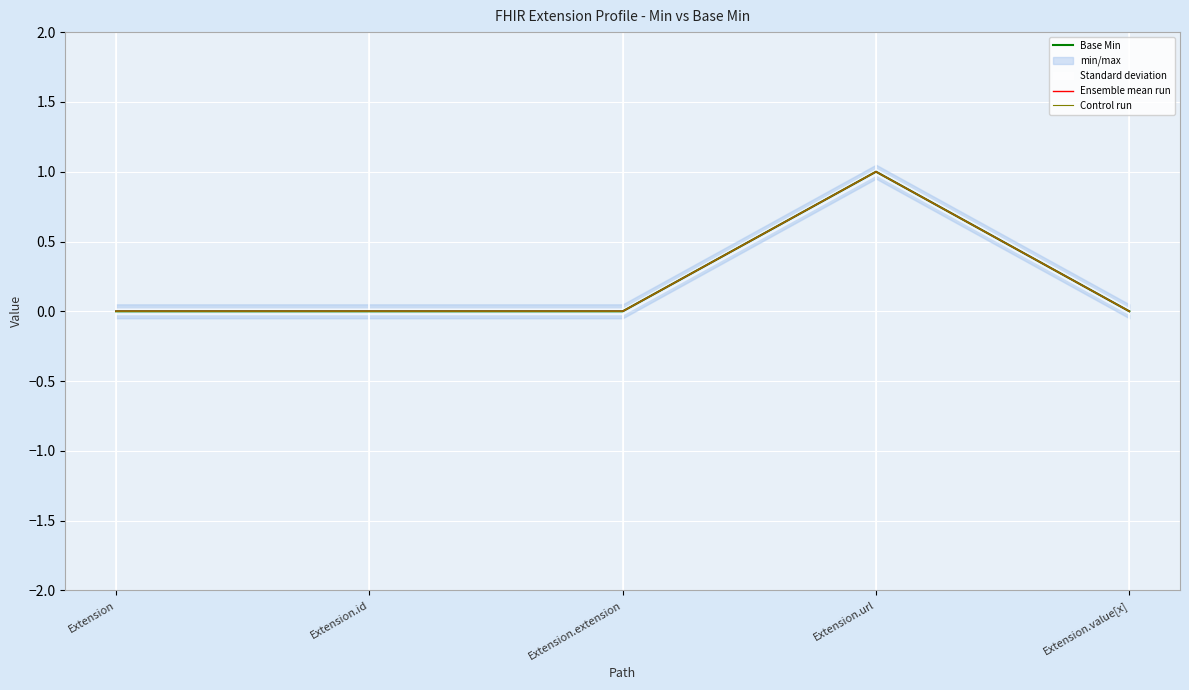

What position from the left is Extension.id?

2